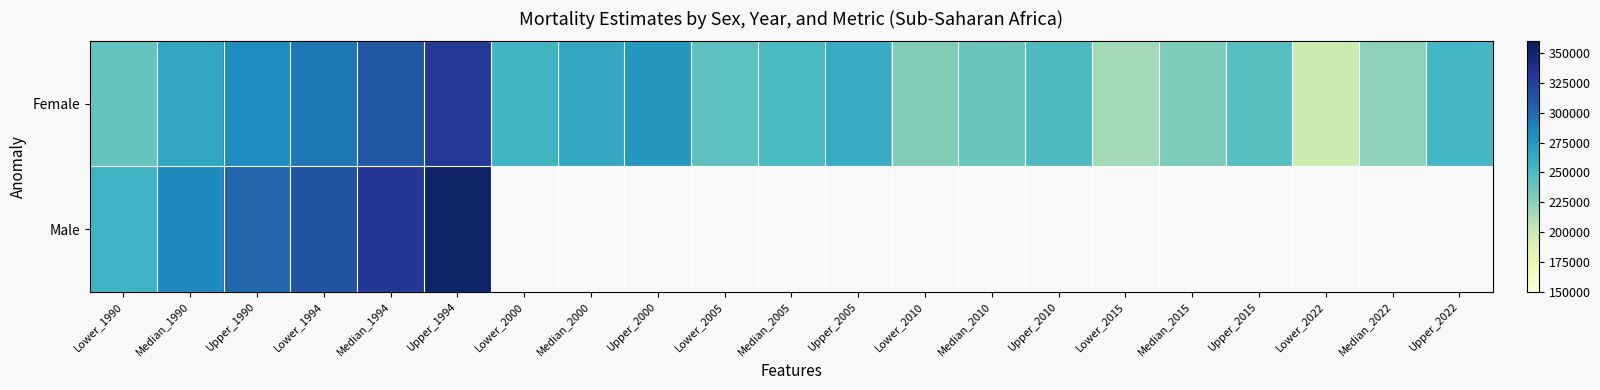

At which label does Female first exceed 251081?

Median_1990